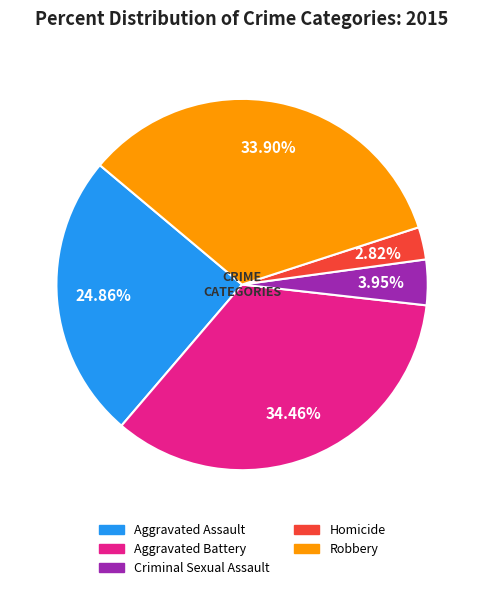

To the nearest percent, what is the combined percentage of Robbery and Aggravated Battery?

68%